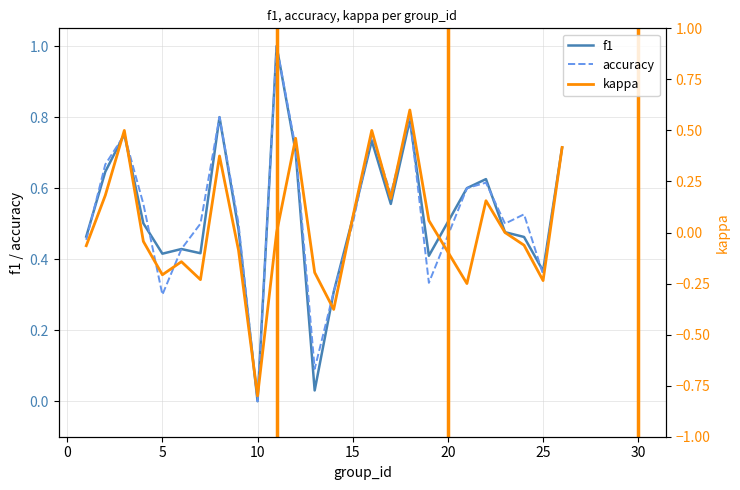

At how many categories does at least one series exceed 0?

24